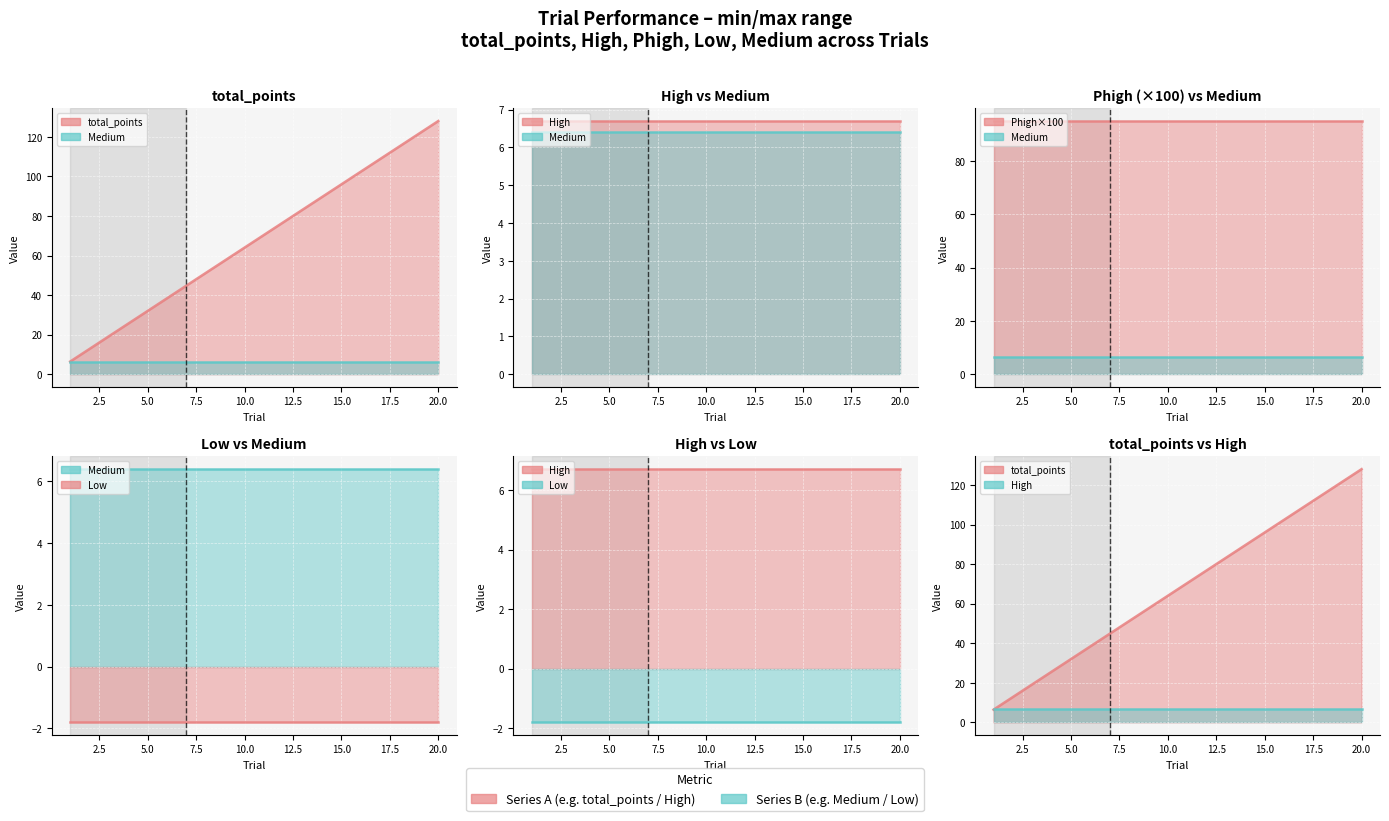

The High line series shows 1.4 at 15.0. True or false?

False